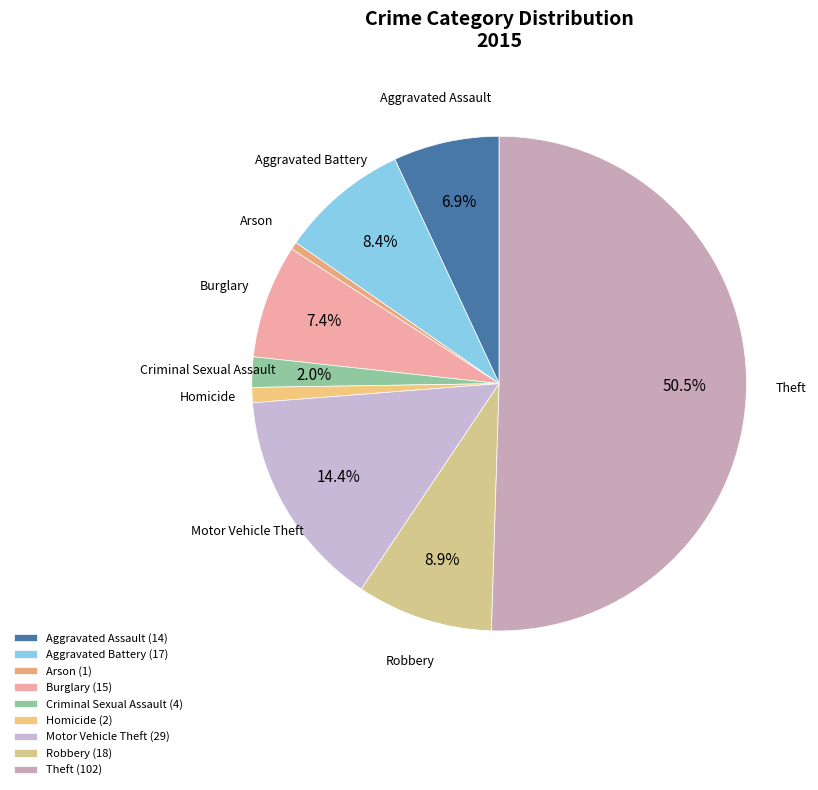

To the nearest percent, what portion does Burglary represent?

7%